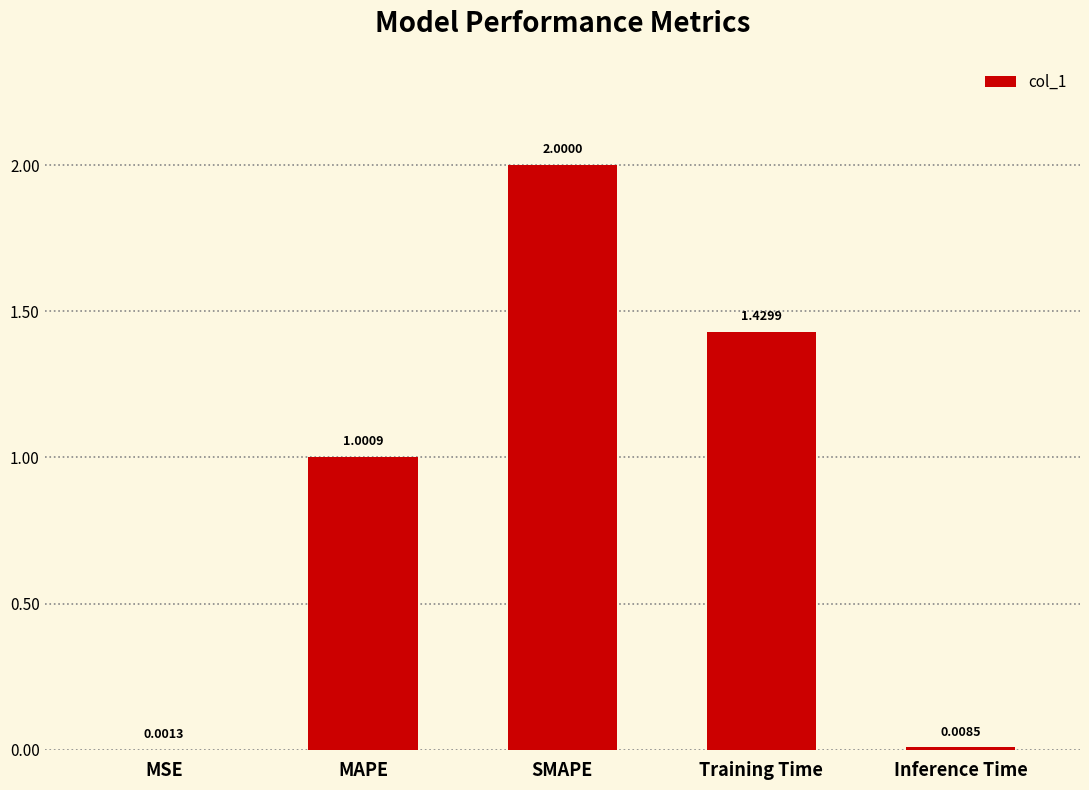

Does the chart contain stacked bars?

No